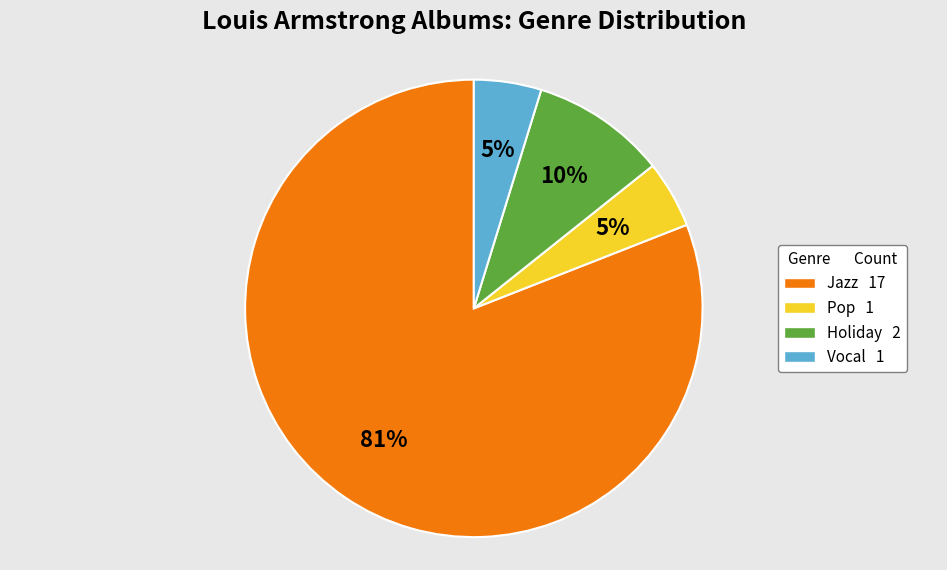

Does any single category account for the majority?

Yes